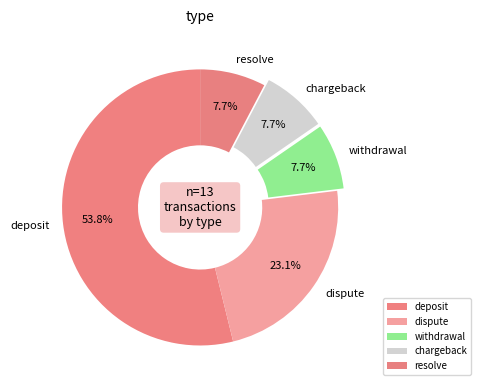

True or false: deposit accounts for 60% of the total.

False